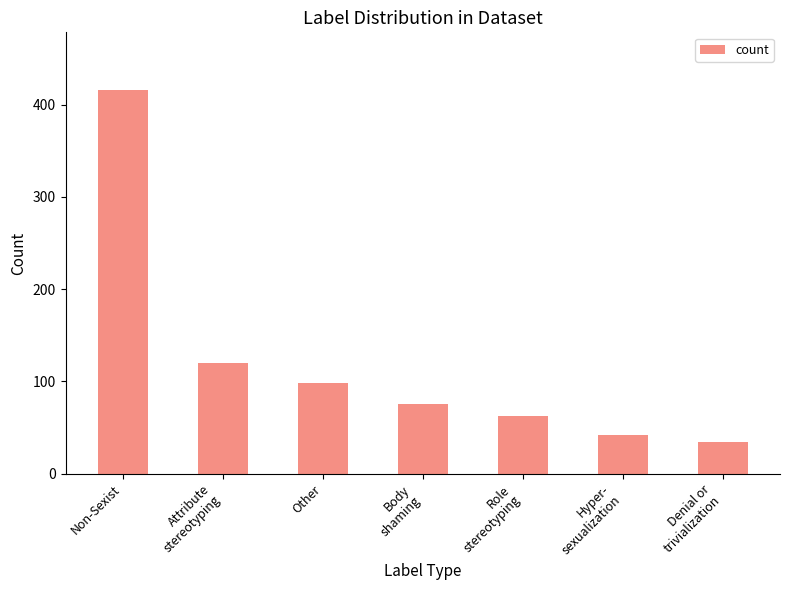

Reading left to right, list all the values displayed in this chart.

Non-Sexist=416	Attribute
stereotyping=120	Other=98	Body
shaming=75	Role
stereotyping=63	Hyper-
sexualization=42	Denial or
trivialization=34